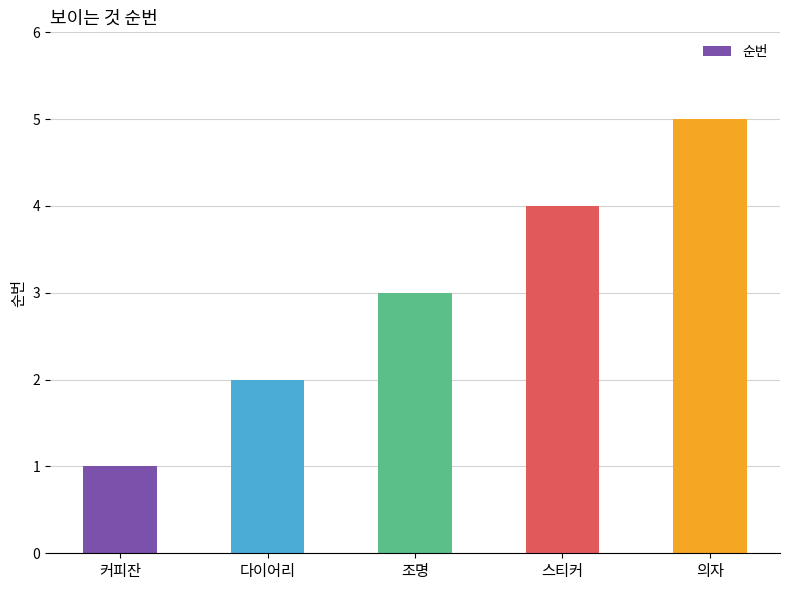

What position from the left is 조명?

3